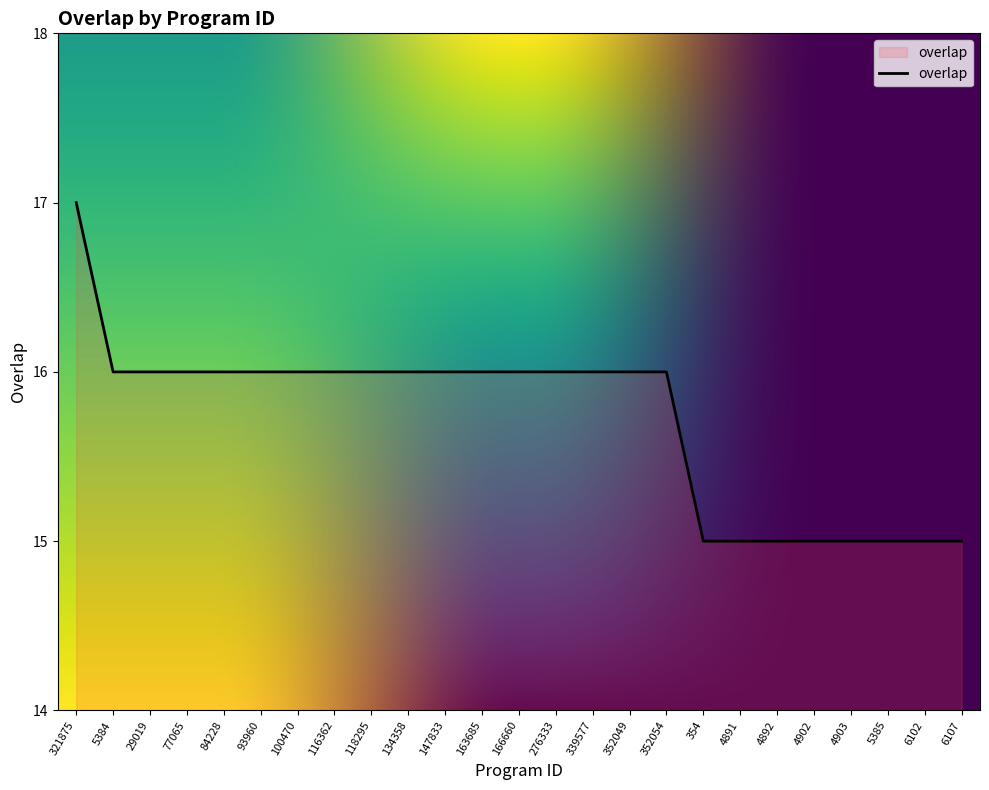

Which has a higher value, 5385 or 100470?

100470